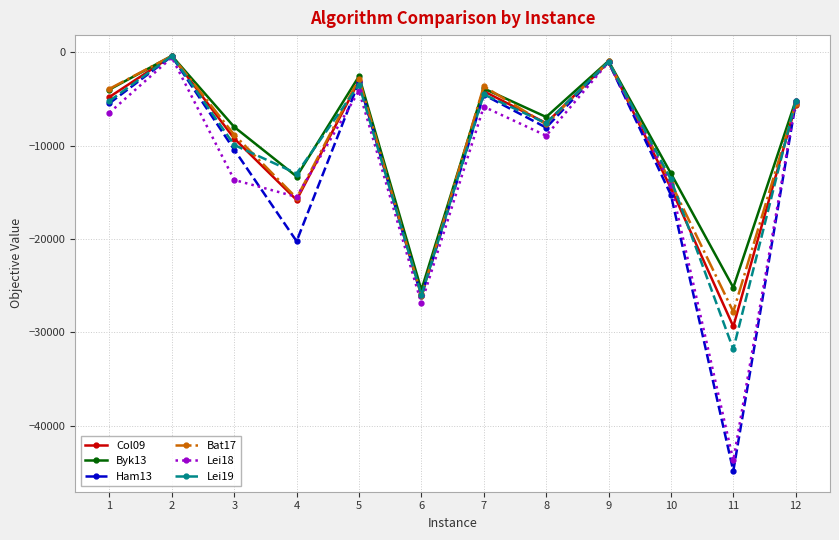

What is the total value across all series at 1?

-29912.8